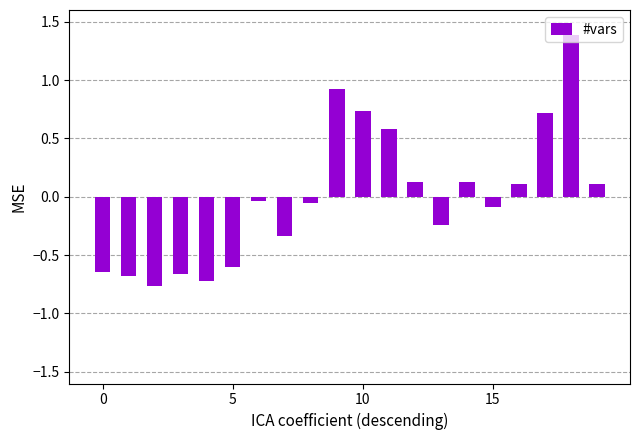

What is the greatest value displayed?

1.4